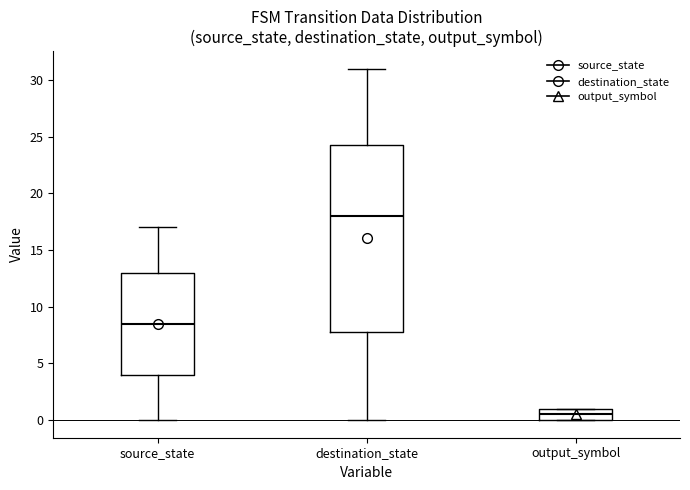

Reading left to right, read every box against the y-axis: the position of its median line, the range the box covers, and the ends of its whiskers. The values are not printed on the chart, so give them approximately, as read against the axis.

source_state: median 8.5, box 4.0 to 13.0, whiskers 0.0 to 17.0
destination_state: median 18.0, box 8.0 to 24.5, whiskers 0.0 to 31.0
output_symbol: median 0.5, box 0.0 to 1.0, whiskers 0.0 to 1.0